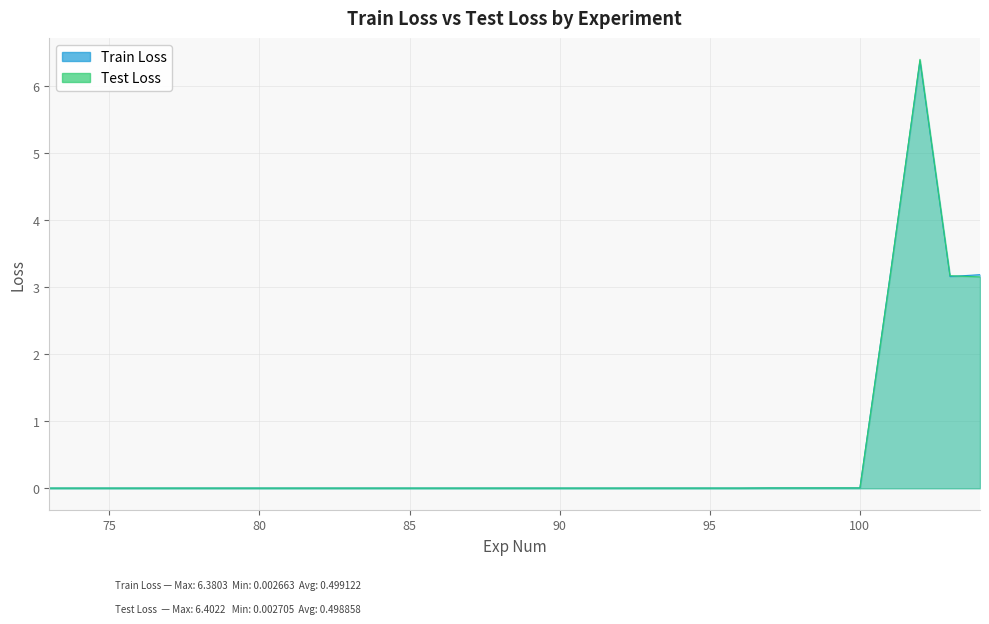

Does the chart have visible grid lines?

Yes